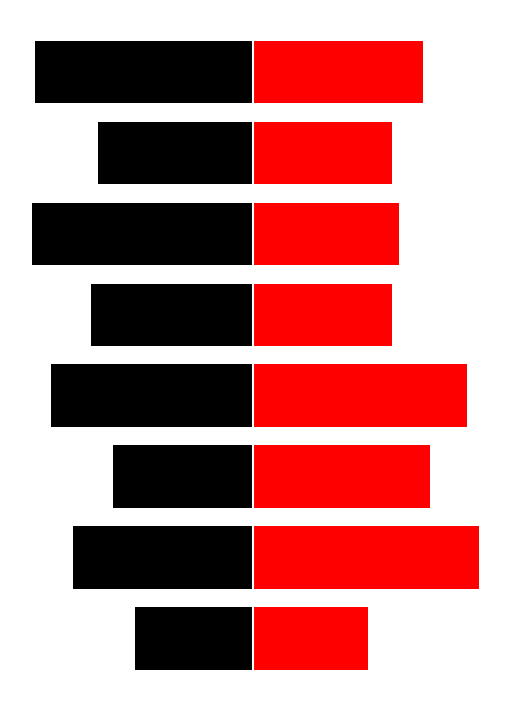

How many bars are there in each group?

6